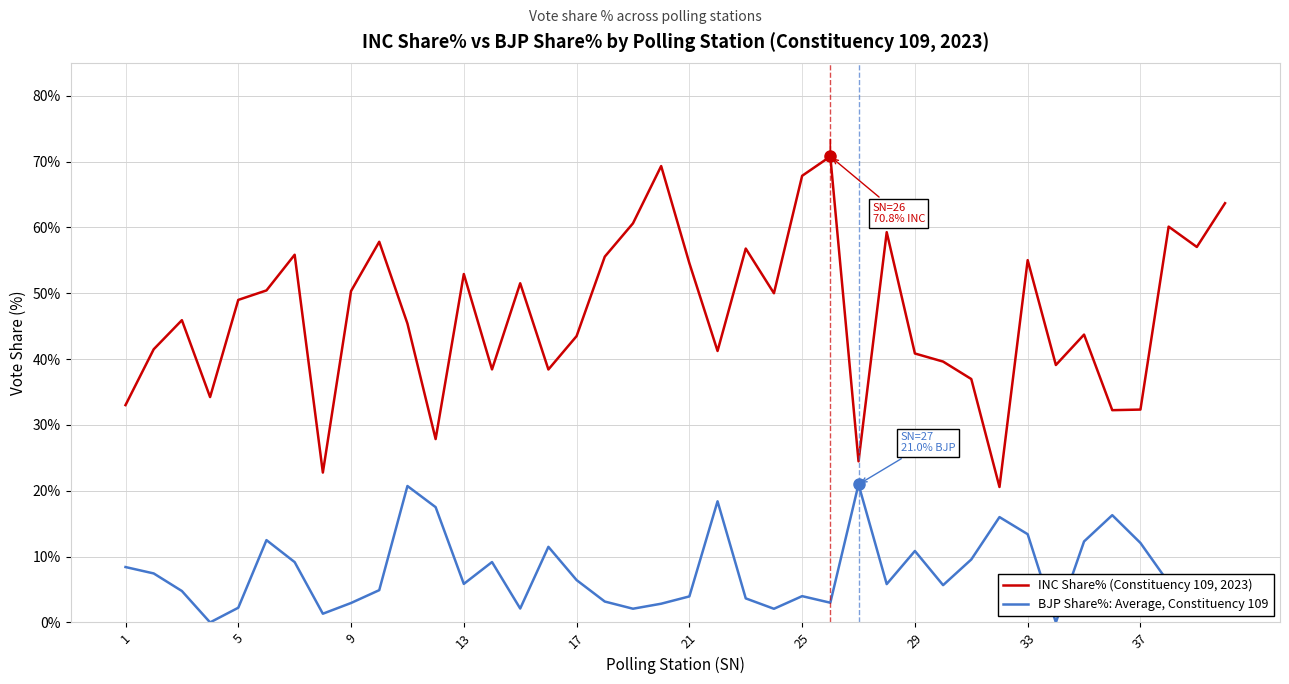

What is the maximum value shown in the chart?

70.8